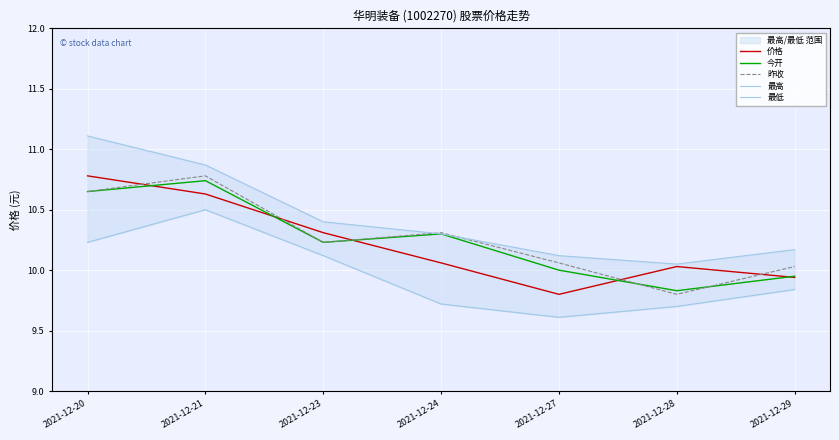

Is the value of 最高 at 2021-12-23 greater than the value of 昨收 at 2021-12-28?

Yes